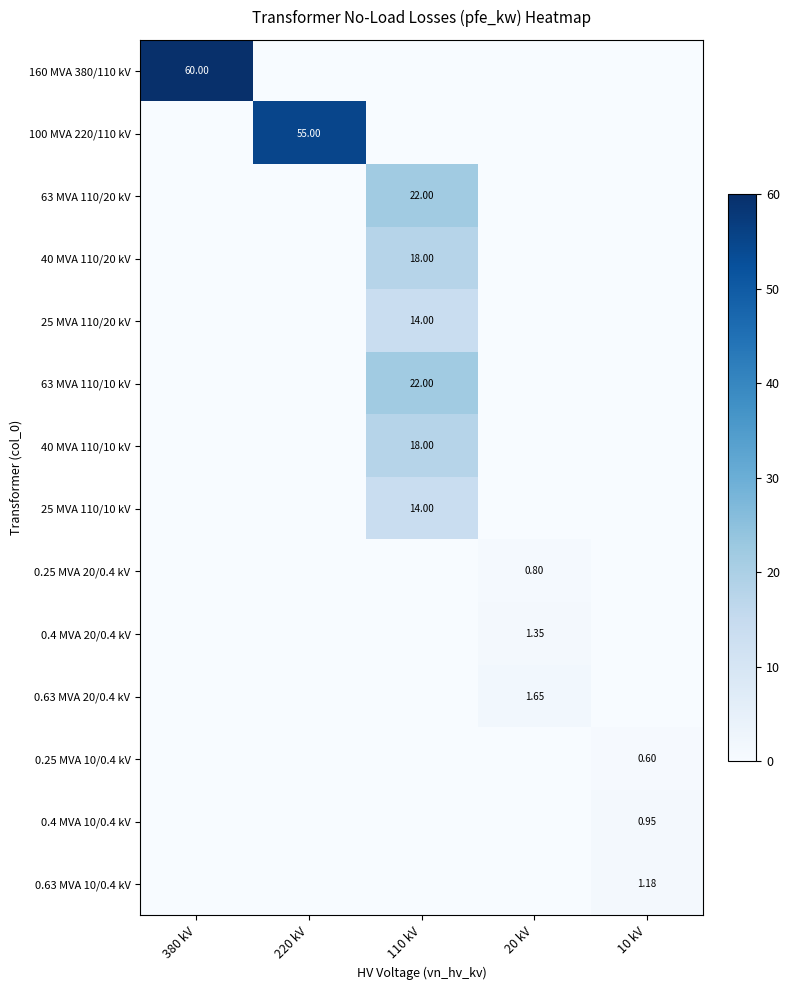

The value of row_10 at 380 kV is 0.9. True or false?

False